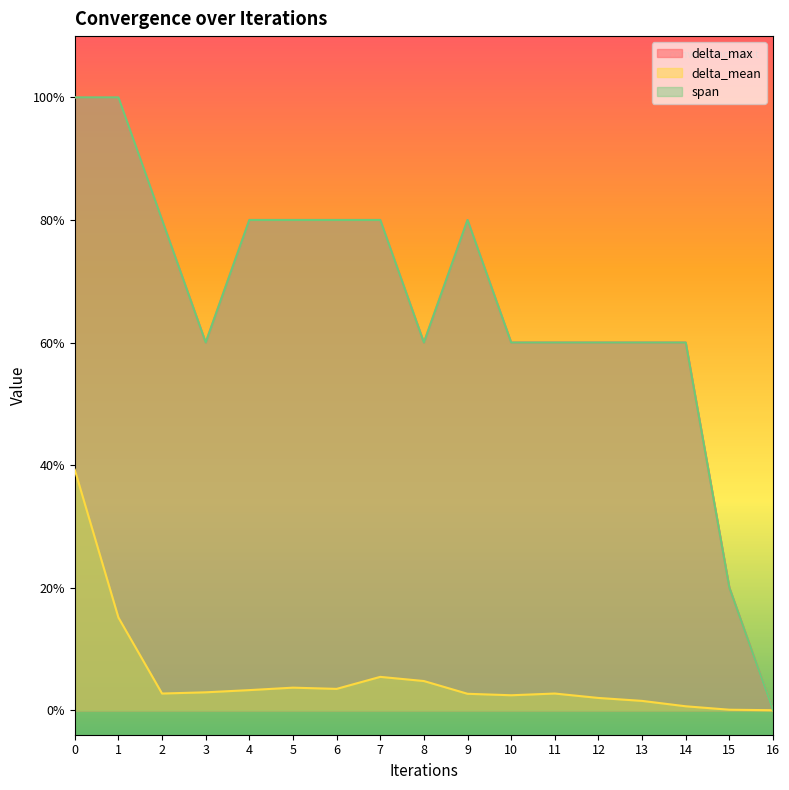

True or false: span and delta_mean intersect in this chart.

False